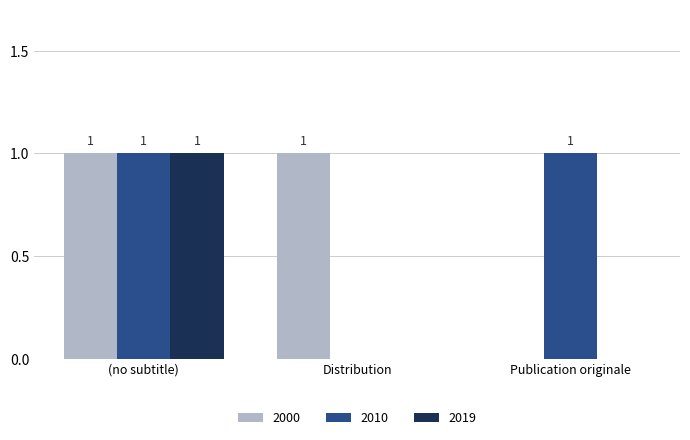

How many 2019 values are between 0 and 1?

3